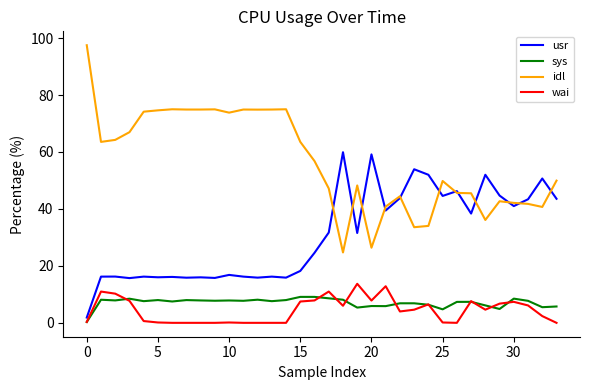

Rank the series by their maximum value, from highest to lowest.

idl, usr, wai, sys